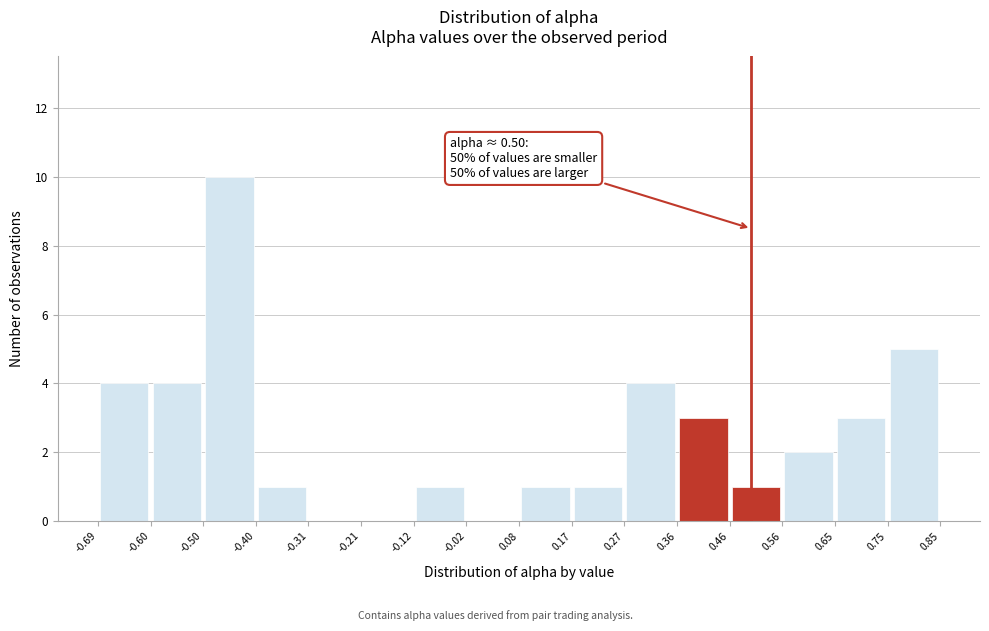

Which range on the x-axis has the tallest bar?

-0.50 to -0.40